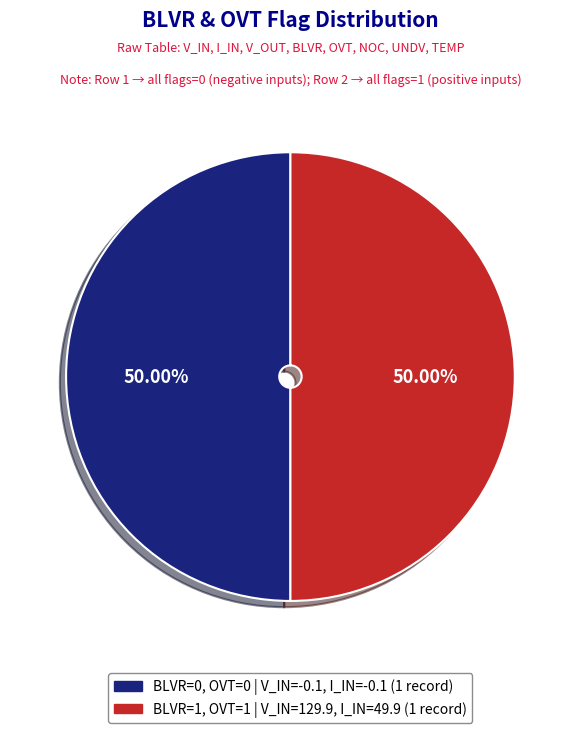

To the nearest percent, what is the average slice percentage?

50%